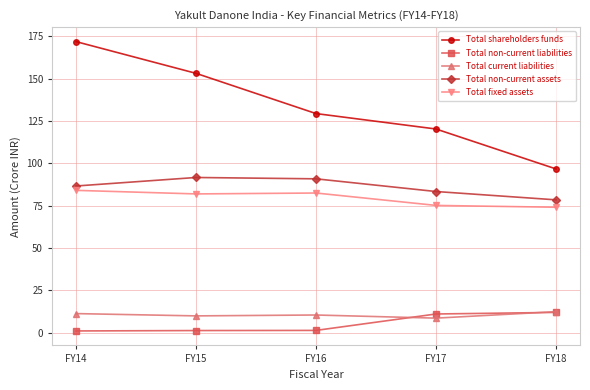

Which series changed the most between FY14 and FY16?

Total shareholders funds